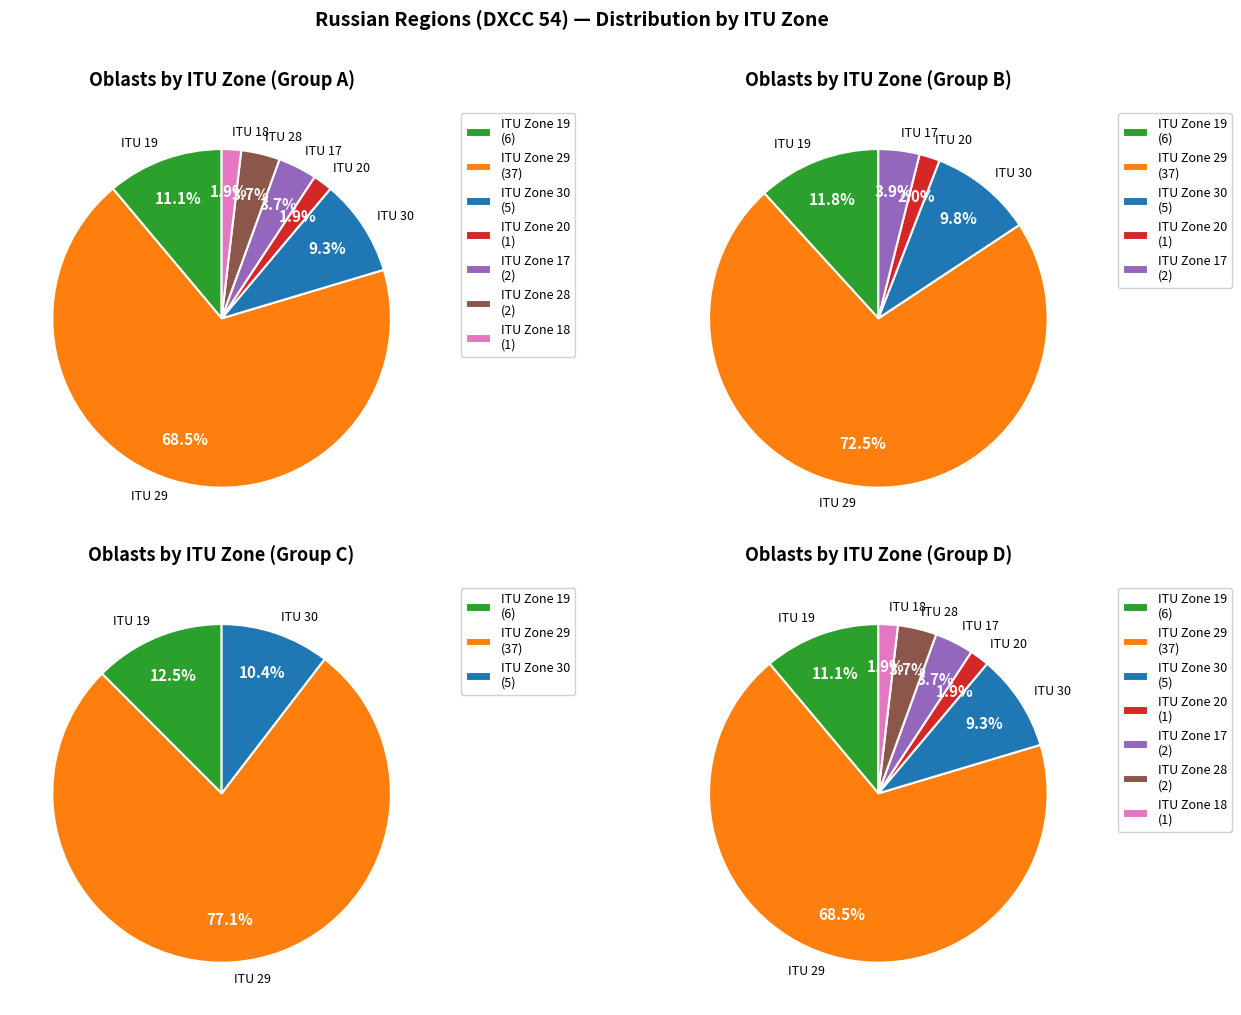

Combined, what portion of the pie is 17 and 29?

72.2%